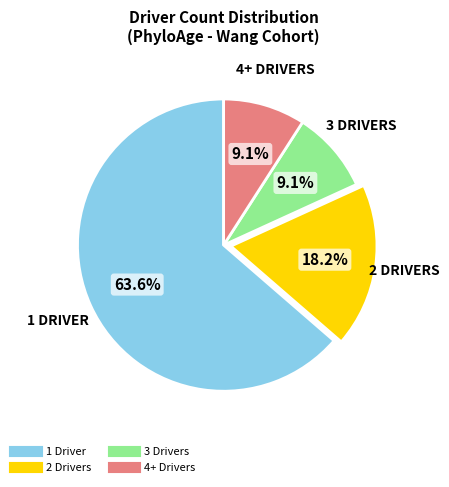

Count the number of slices in the pie.

4